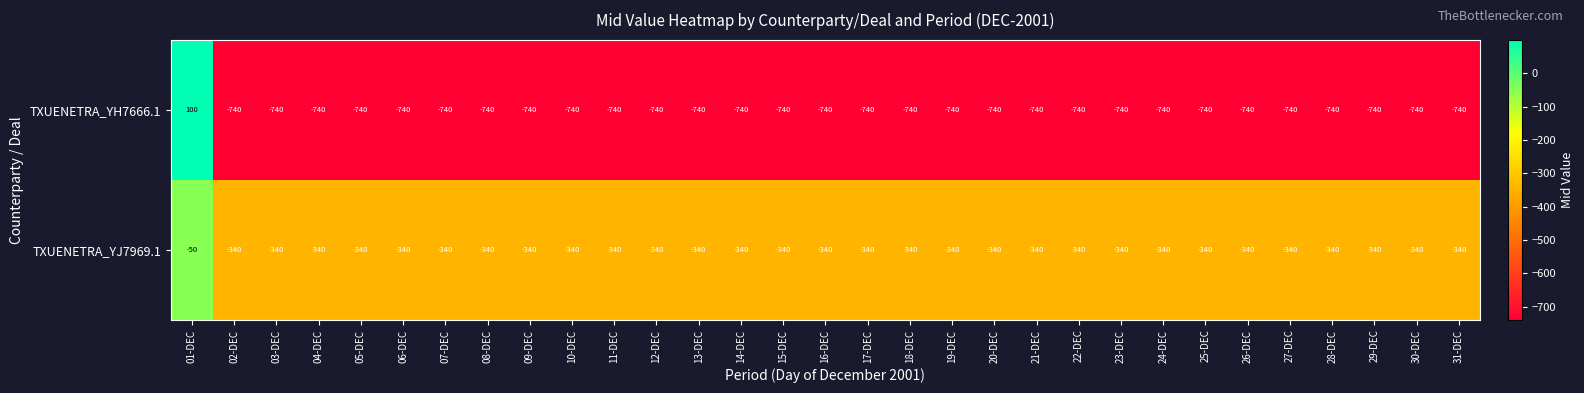

What is the sum of the TXUENETRA_YJ7969.1 values at 11-DEC and 17-DEC?

-680